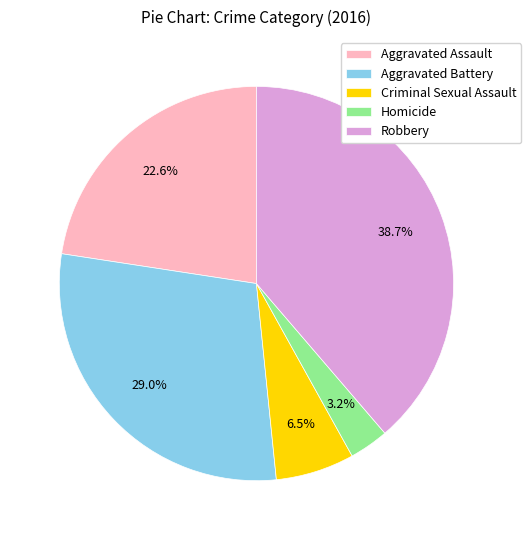

Rank the categories by value from lowest to highest.

Homicide, Criminal Sexual Assault, Aggravated Assault, Aggravated Battery, Robbery